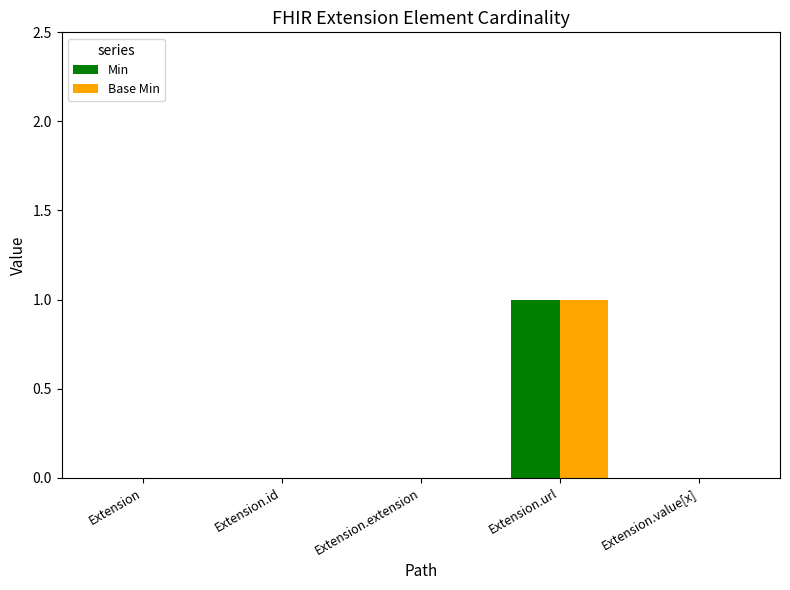

Which category has the highest value in the Min series?

Extension.url